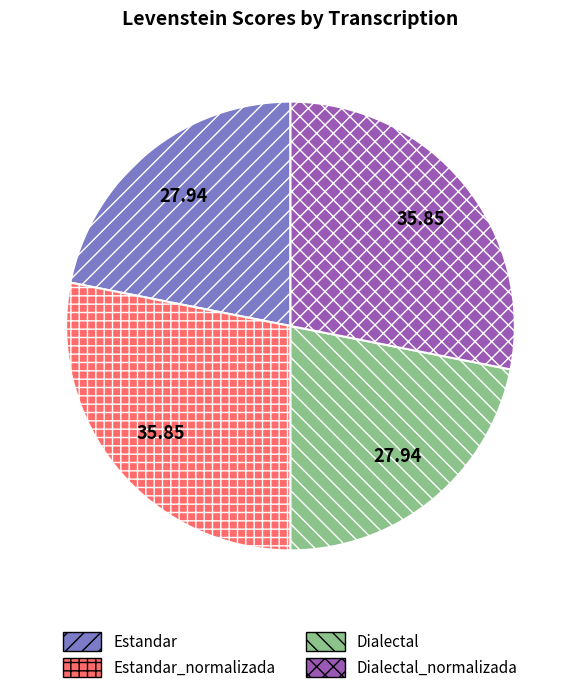

The Estandar slice represents 22% of the pie. True or false?

True